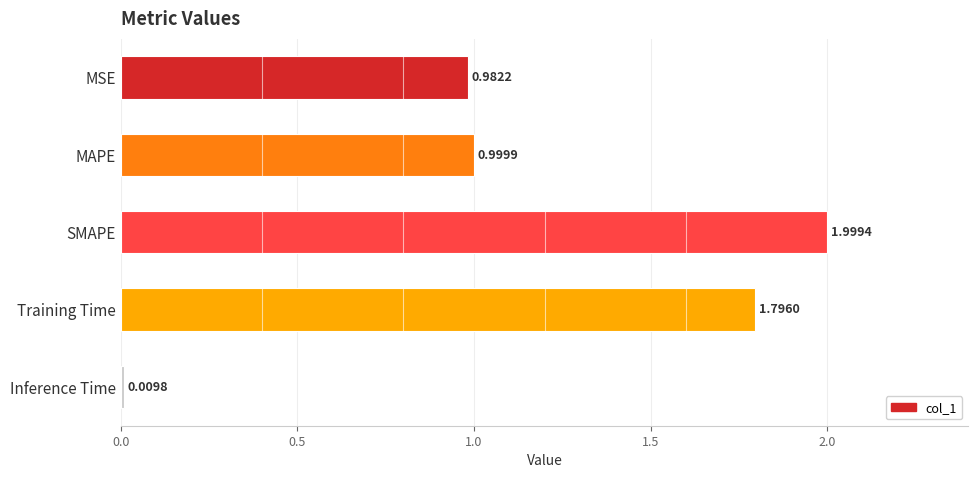

Where is the data nearest to the value 1?

MAPE